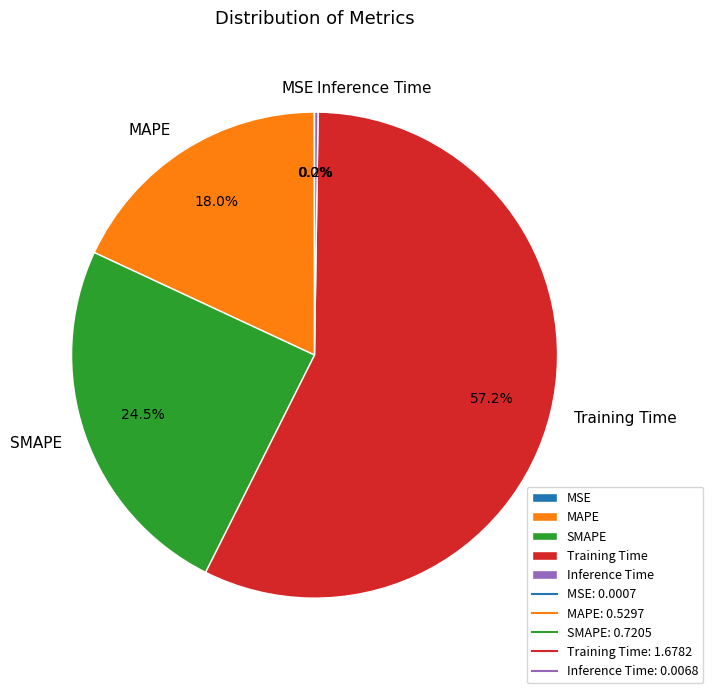

Which has a higher value, SMAPE or MAPE?

SMAPE